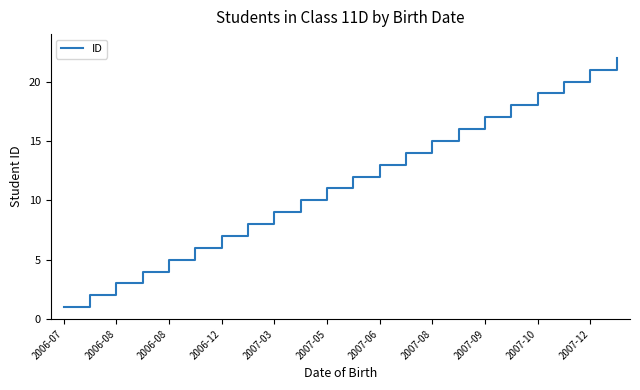

Count the number of data series in this chart.

1